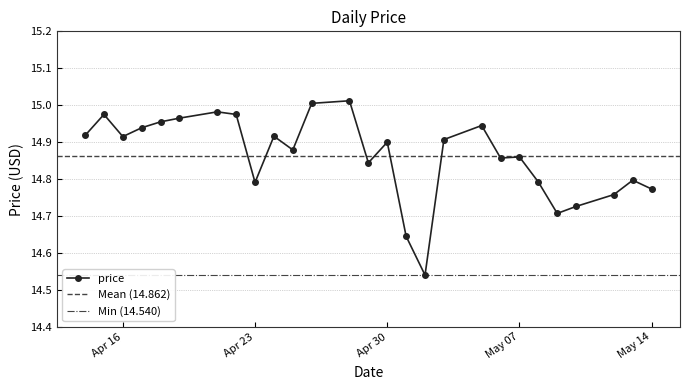

Reading right to left, list all the values displayed in this chart.

14.8	14.8	14.8	14.7	14.7	14.8	14.9	14.9	14.9	14.9	14.5	14.6	14.9	14.8	15.0	15.0	14.9	14.9	14.8	15.0	15.0	15.0	15.0	14.9	14.9	15.0	14.9